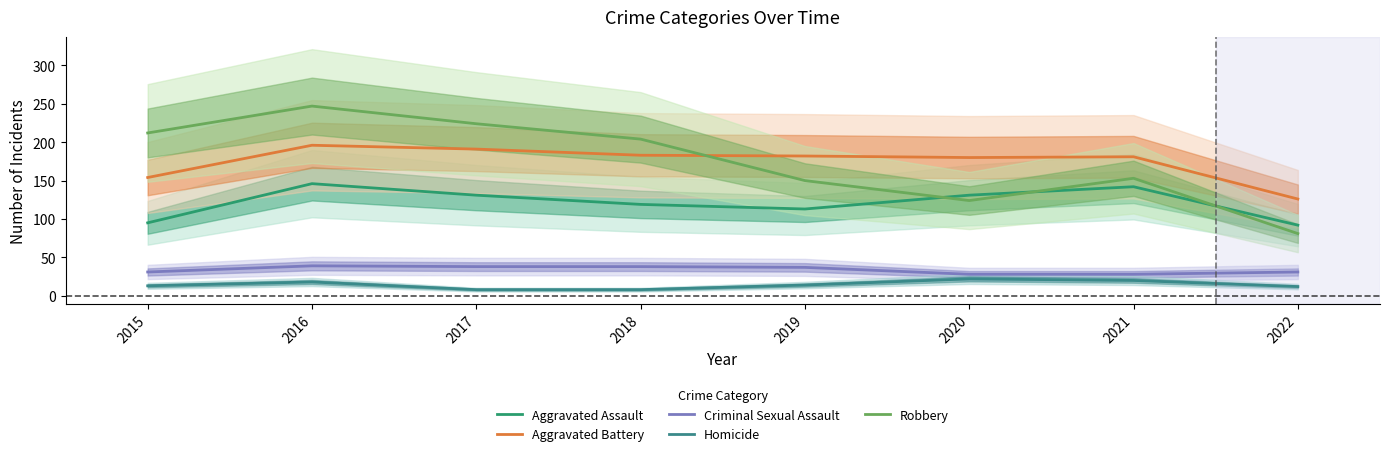

Rank the categories by Homicide value from highest to lowest.

2020, 2021, 2016, 2019, 2015, 2022, 2017, 2018